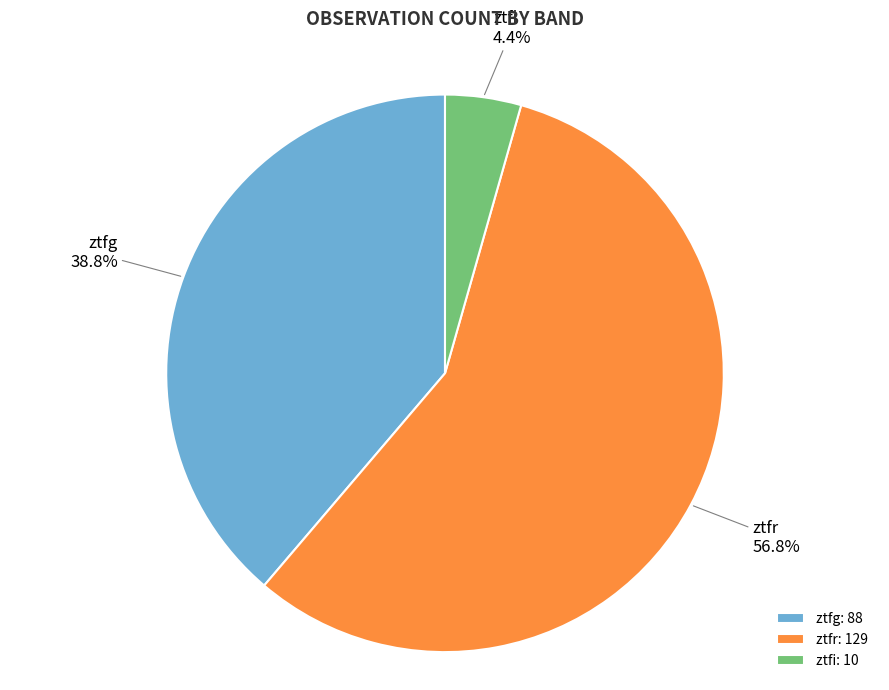

Does ztfi represent more than half of the total?

No